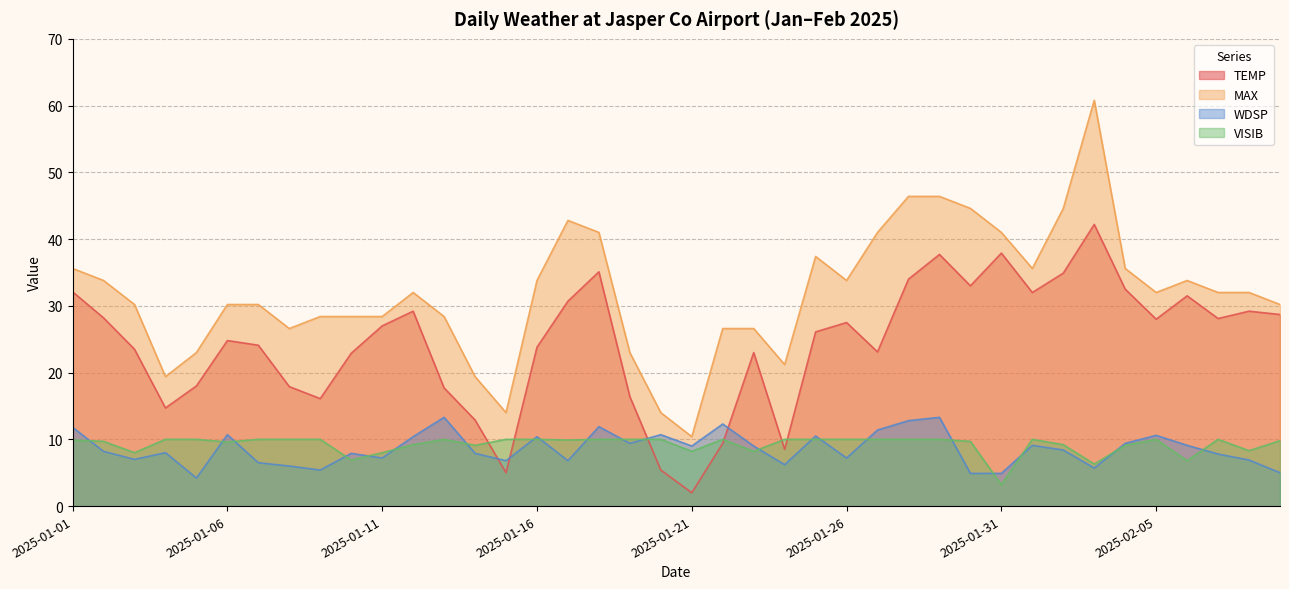

What is the difference between the second highest and second lowest values in the VISIB series?

3.7